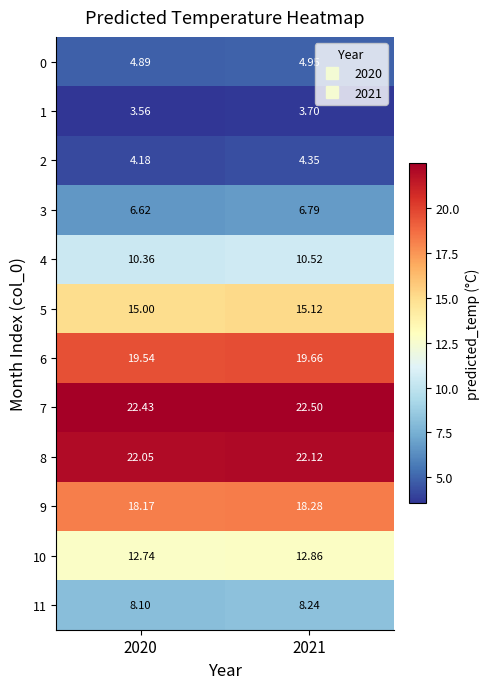

Is the value of 2 at 2021 greater than the value of 1 at 2020?

Yes